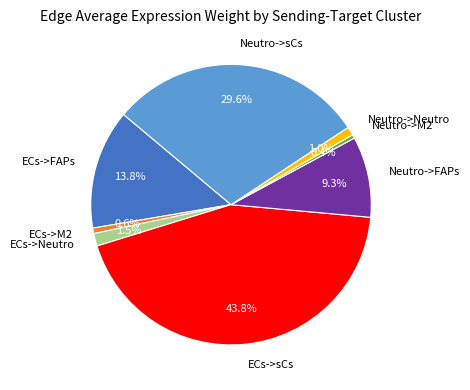

Between Neutro->M2 and ECs->FAPs, which is larger?

ECs->FAPs